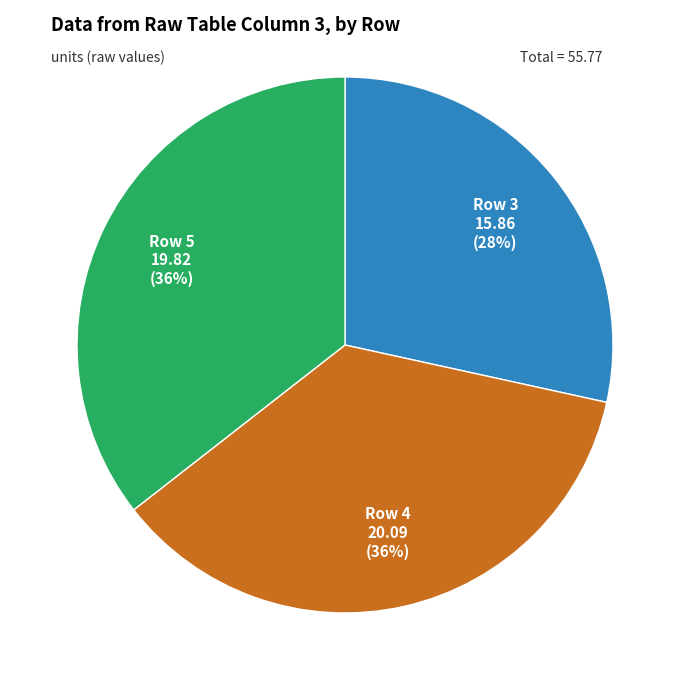

Count the number of slices in the pie.

3